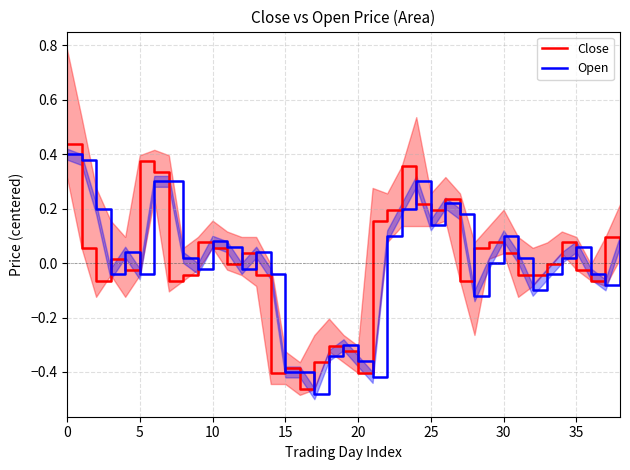

True or false: Close and Open cross at least once.

True